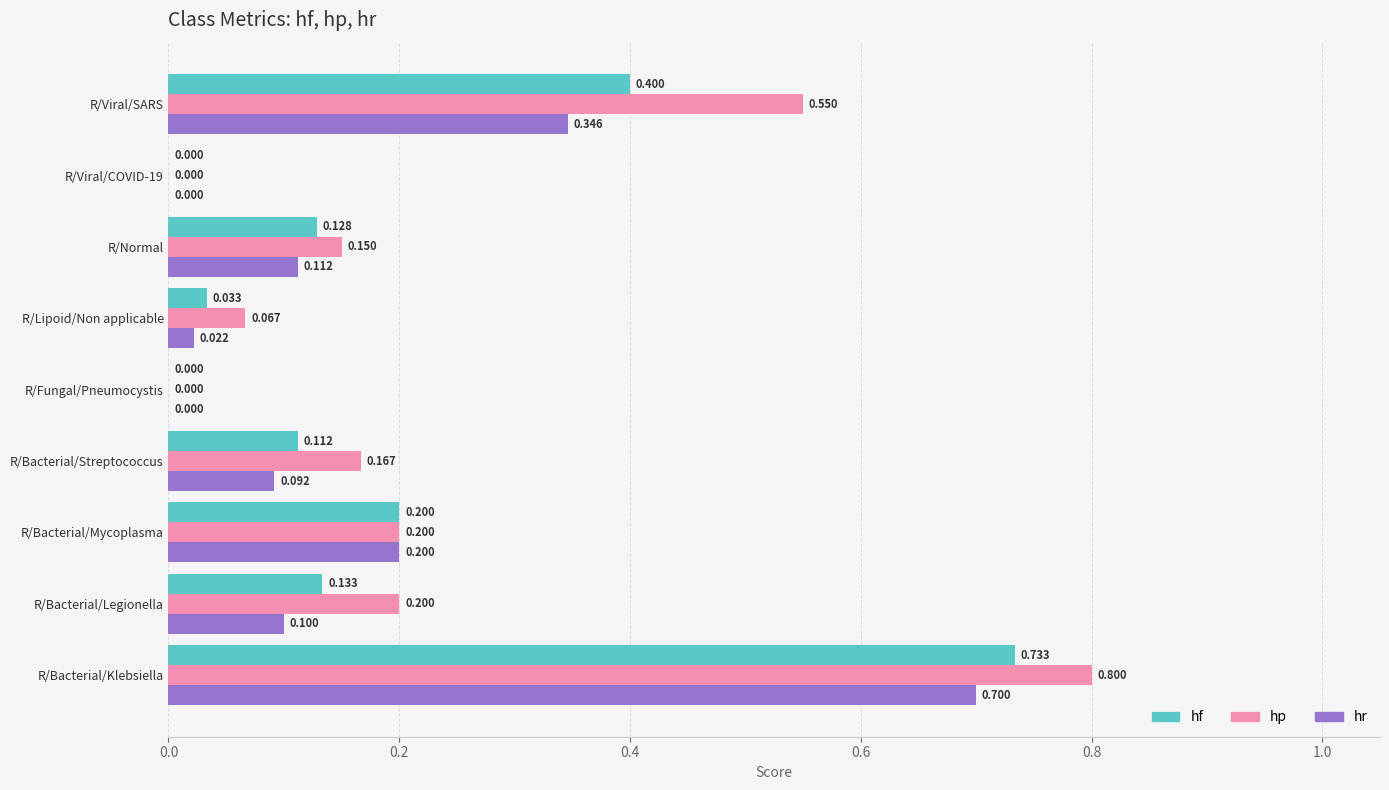

Is the value of hf at R/Bacterial/Mycoplasma greater than the value of hr at R/Normal?

Yes